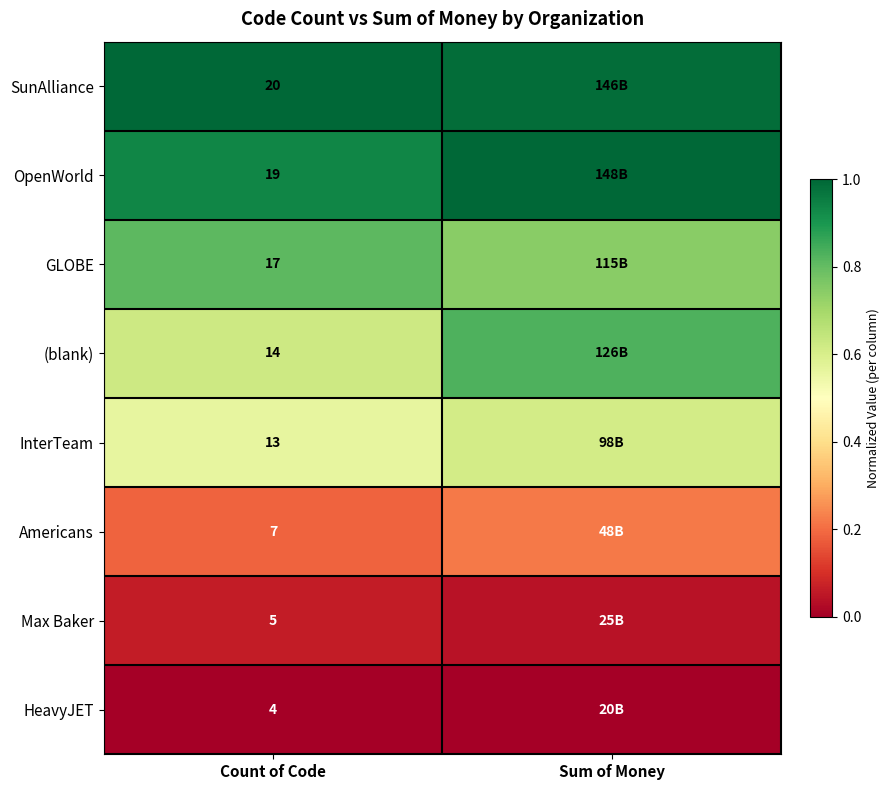

At Count of Code, list the series in order from largest to smallest.

SunAlliance, OpenWorld, GLOBE, (blank), InterTeam, Americans, Max Baker, HeavyJET